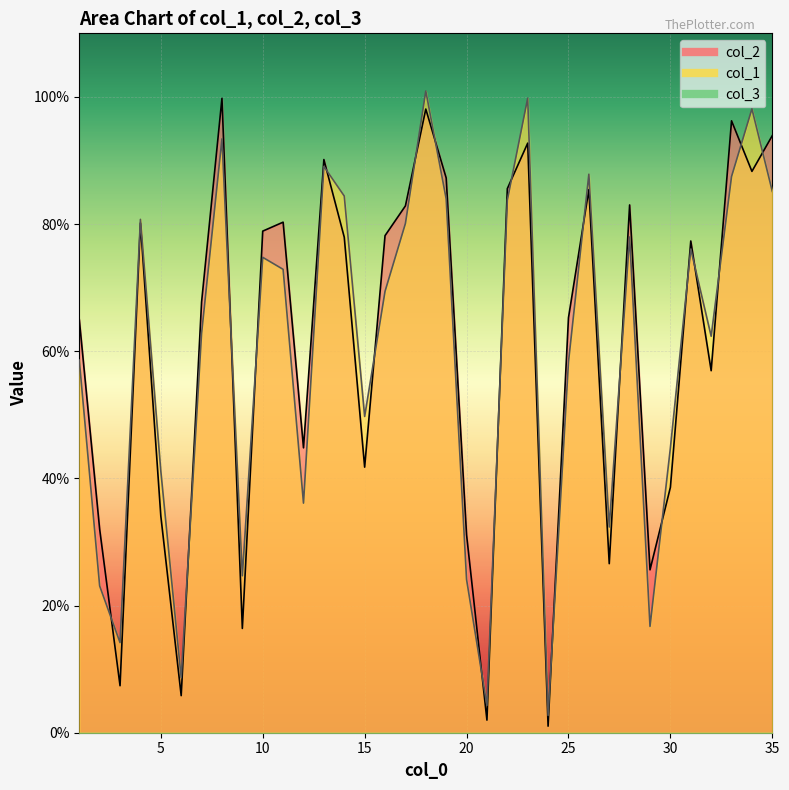

At which category does col_2 reach its first local valley?

3